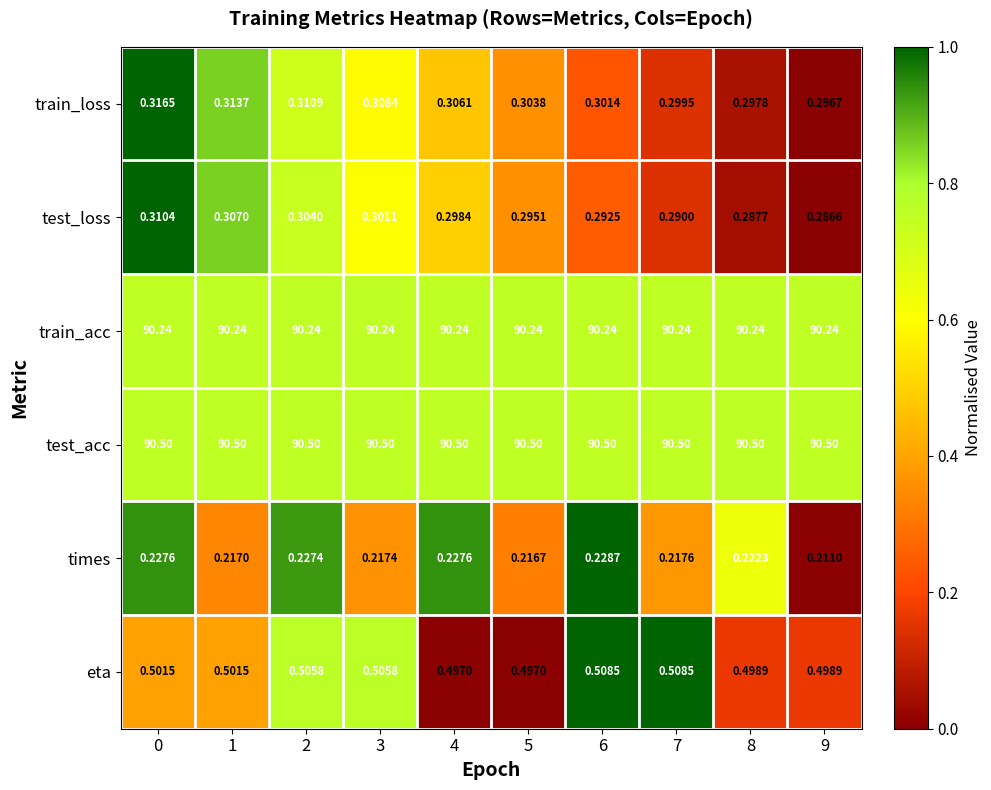

At 7, list the series in order from largest to smallest.

test_acc, train_acc, eta, train_loss, test_loss, times